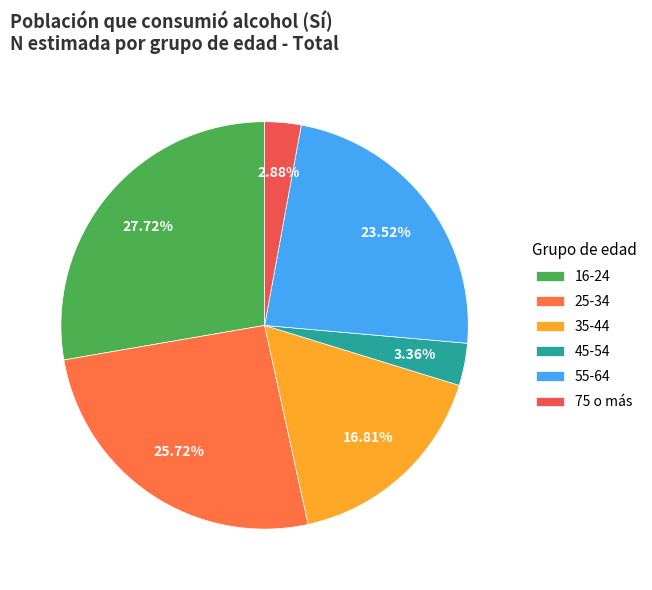

True or false: 16-24 accounts for 21% of the total.

False